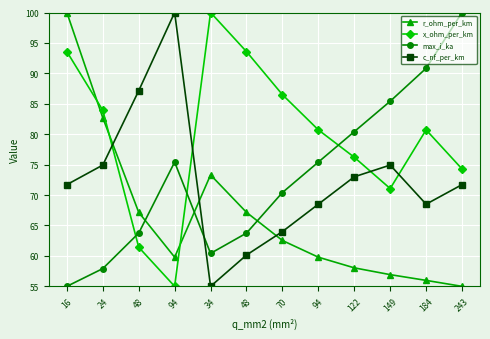

Count the number of data series in this chart.

4